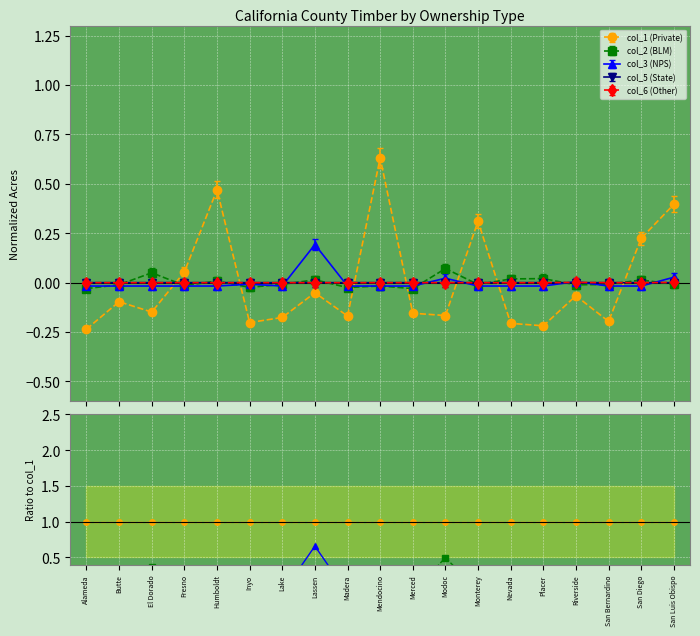

True or false: col_1 (Private) has a value of 1.7 at Lassen.

False